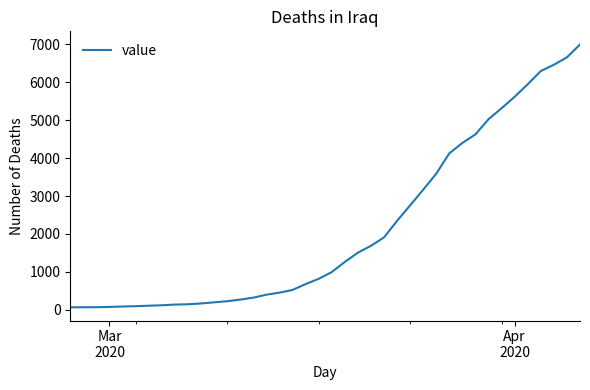

What is the maximum value shown in the chart?

6995